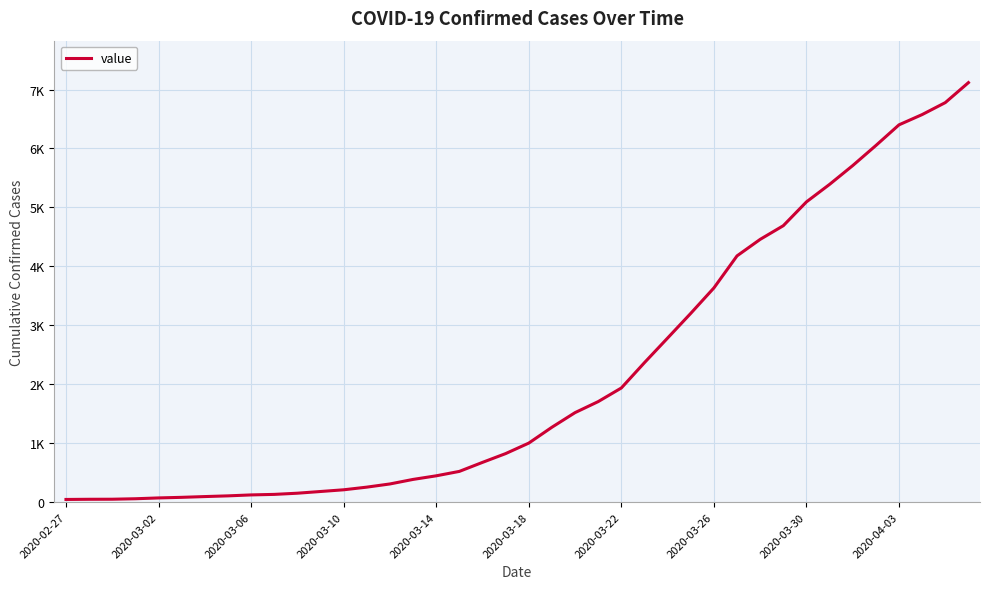

Reading right to left, extract all data points from this chart.

7117	6778	6575	6401	6050	5710	5391	5094	4690	4458	4178	3634	3203	2784	2367	1937	1706	1519	1271	1002	824	675	522	447	386	309	255	210	181	152	132	123	107	95	82	72	58	50	49	46